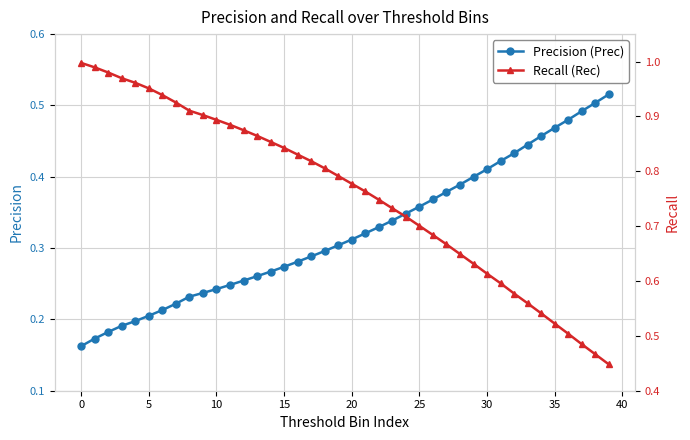

How many intersections are there between Recall (Rec) and Precision (Prec)?

1